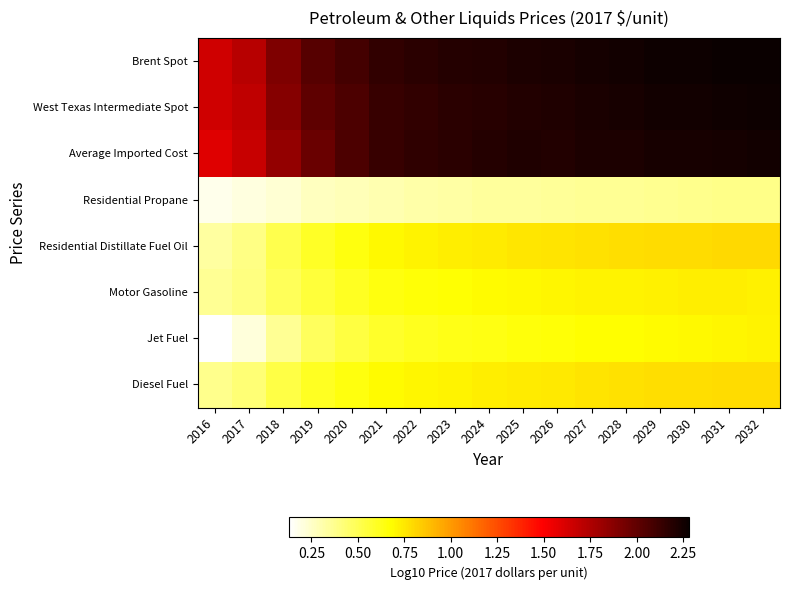

List the series in order of their peak value, highest first.

Brent Spot, West Texas Intermediate Spot, Average Imported Cost, Residential Distillate Fuel Oil, Diesel Fuel, Motor Gasoline, Jet Fuel, Residential Propane